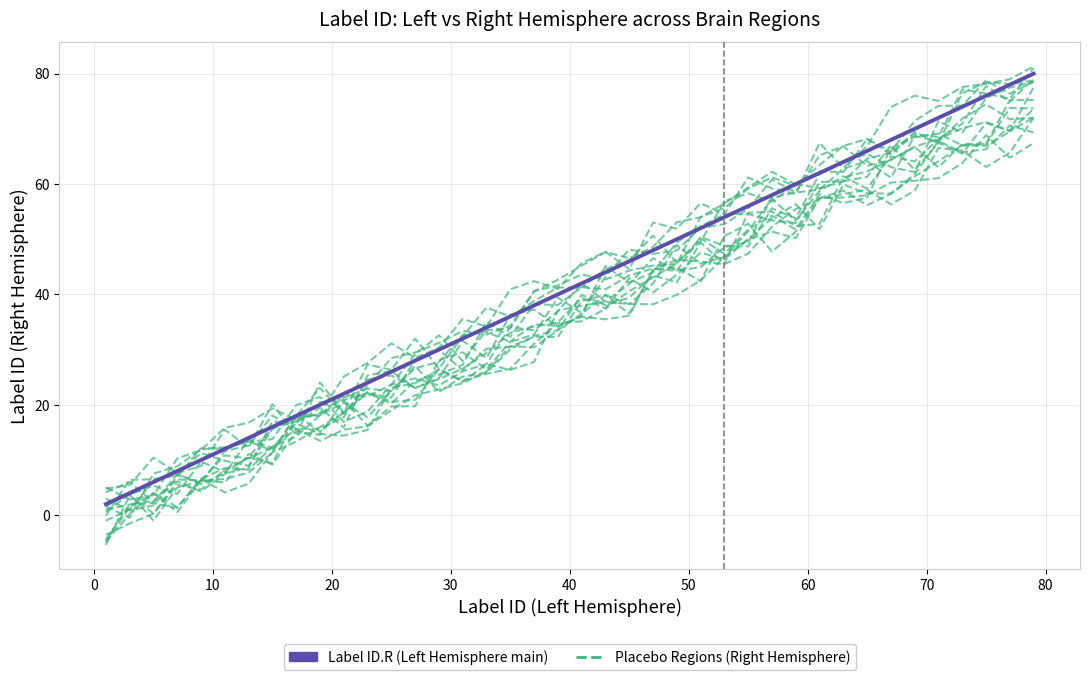

What is the average value of the Placebo Regions (Right Hemisphere) series?

37.2